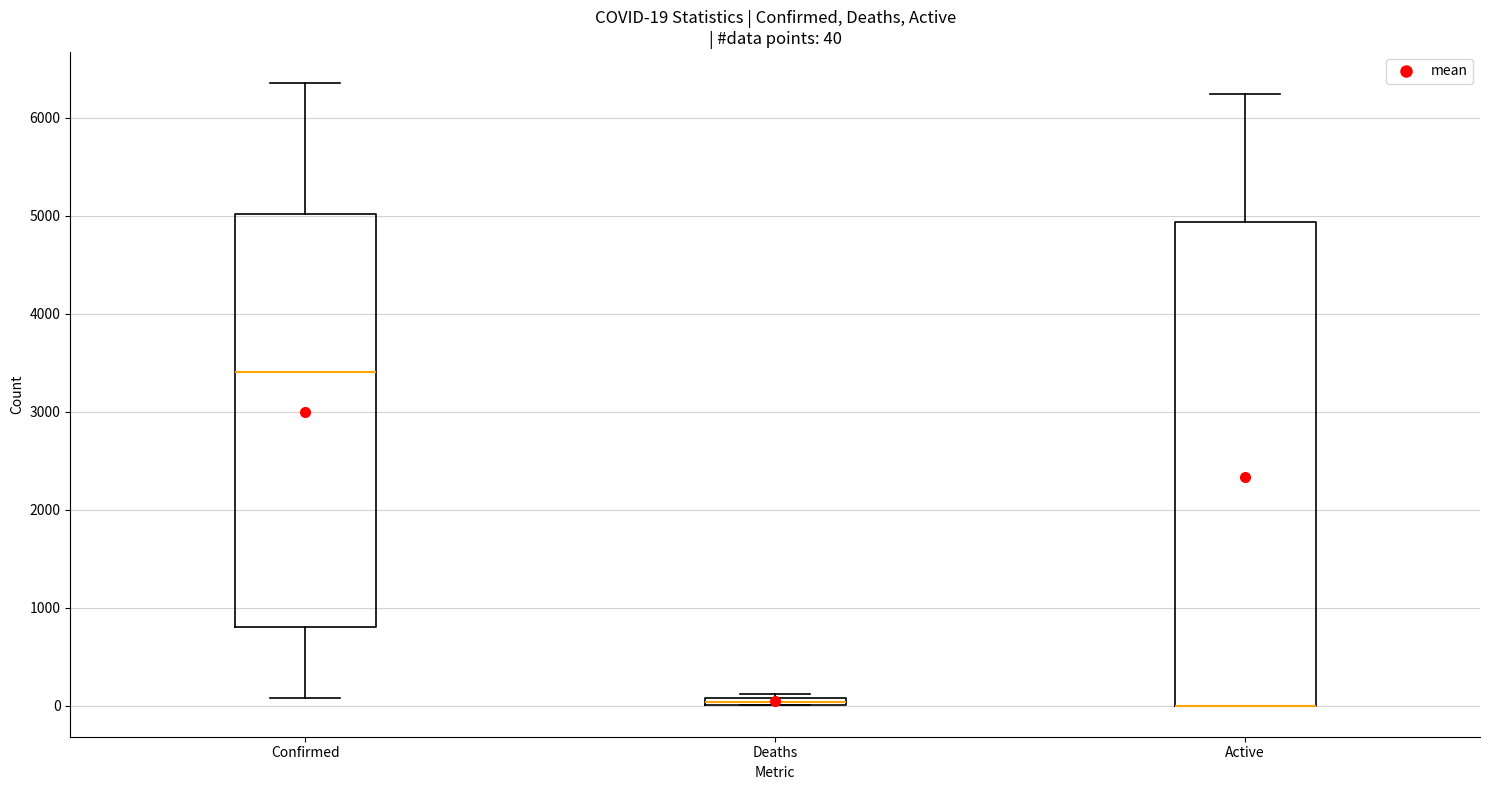

Which box is the tallest, from its lower edge to its upper edge?

Active